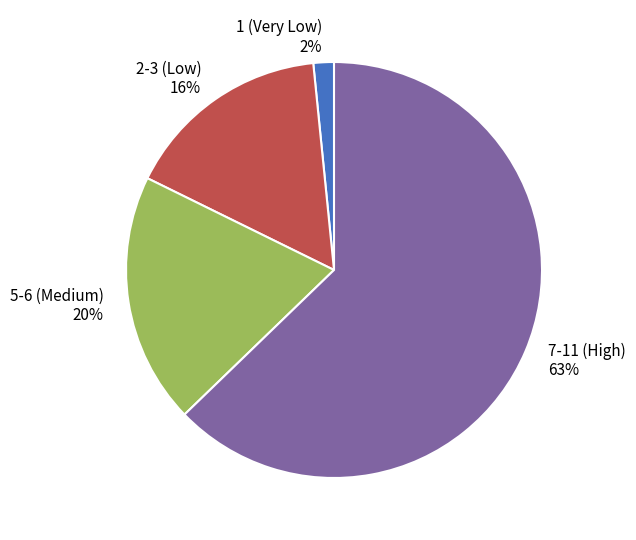

Combined, do 5-6 (Medium) and 7-11 (High) account for over 50%?

Yes